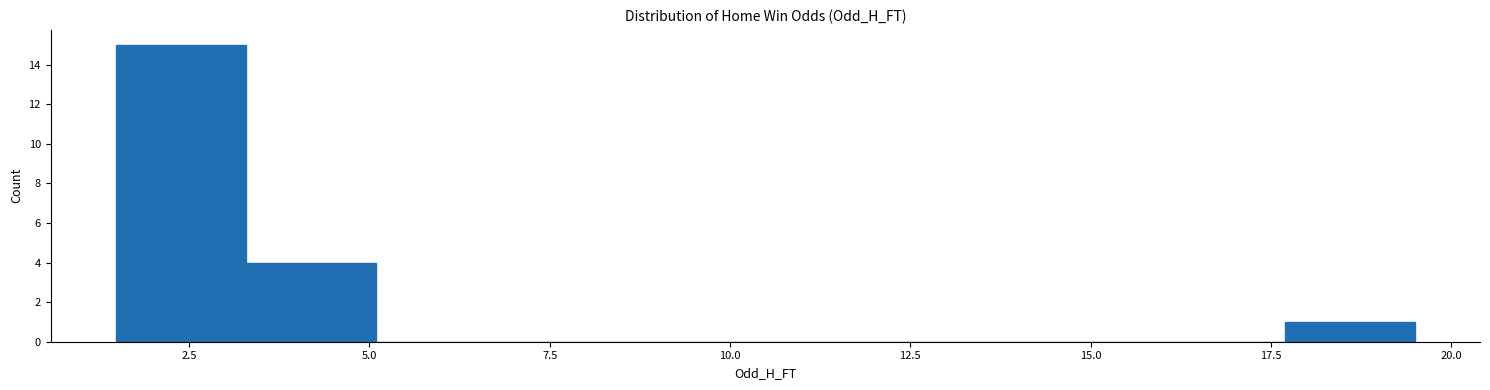

Read against the x-axis, roughly where is the centre of the tallest bar?

2.5